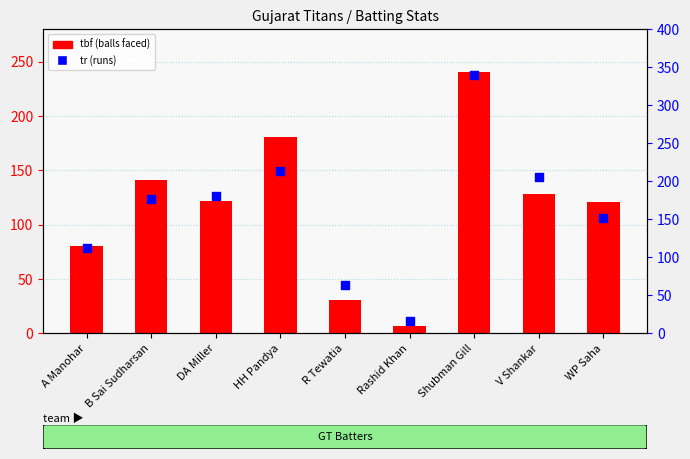

At how many categories does at least one series exceed 14?

9